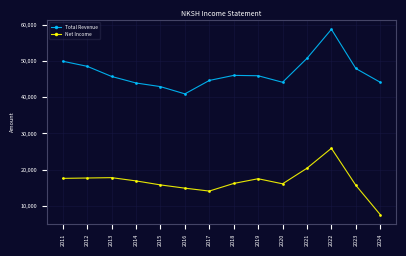

What is the difference between the second highest and second lowest values in the Total Revenue series?

7800